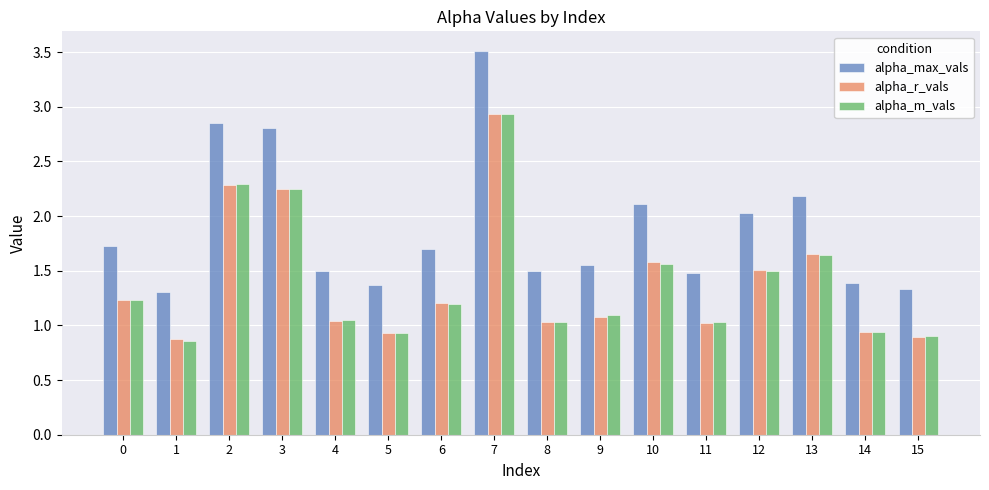

Which category has the highest value across all series?

7